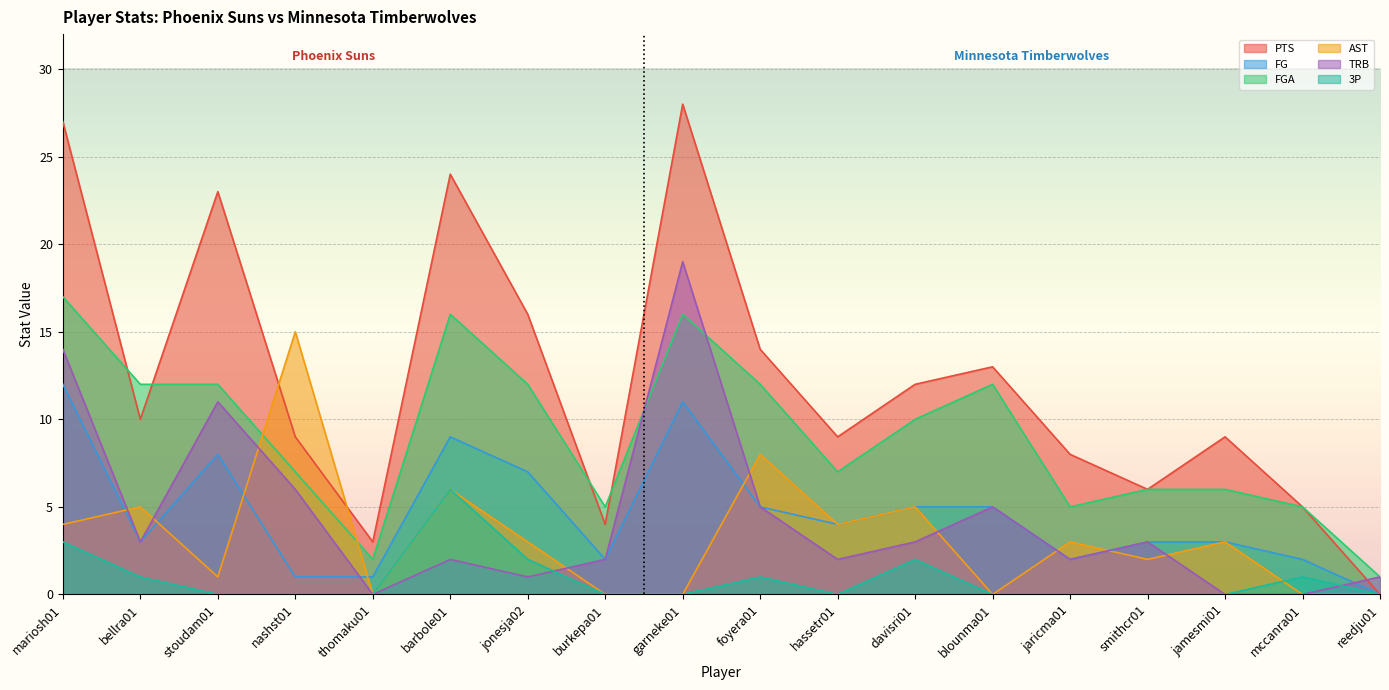

At how many categories does at least one series exceed 13?

7